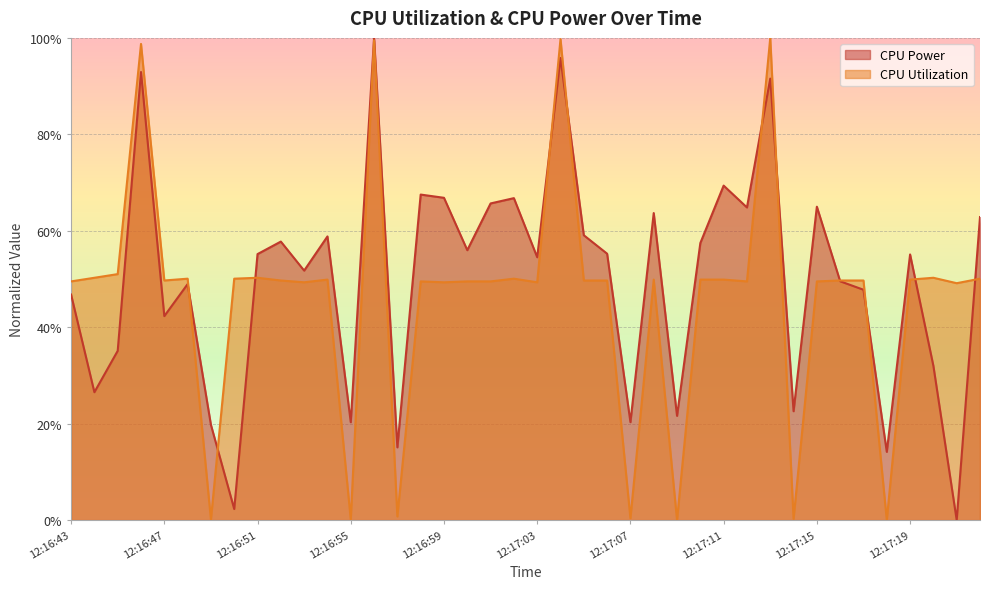

The value of CPU Utilization at 12:17:17 is 0.5. True or false?

True